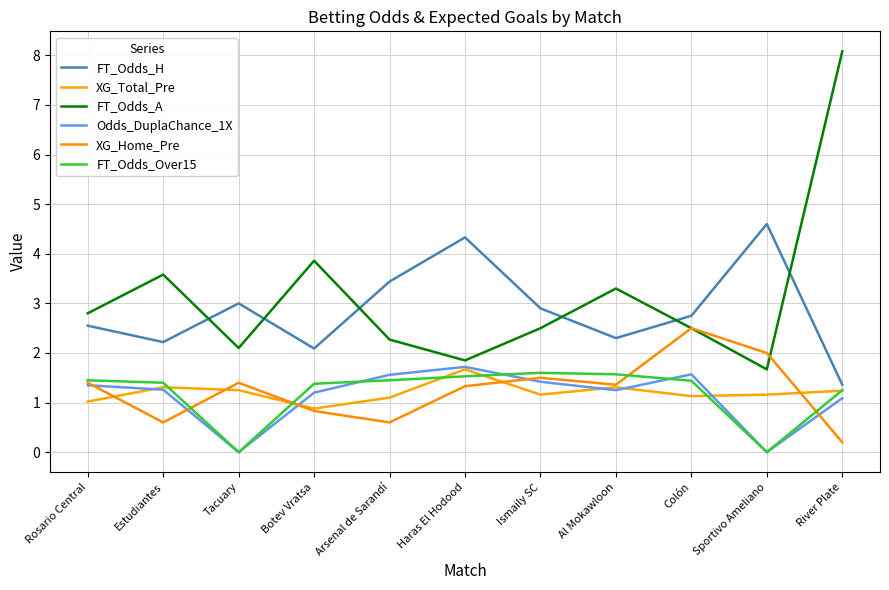

Which category has the highest value in the Odds_DuplaChance_1X series?

Haras El Hodood